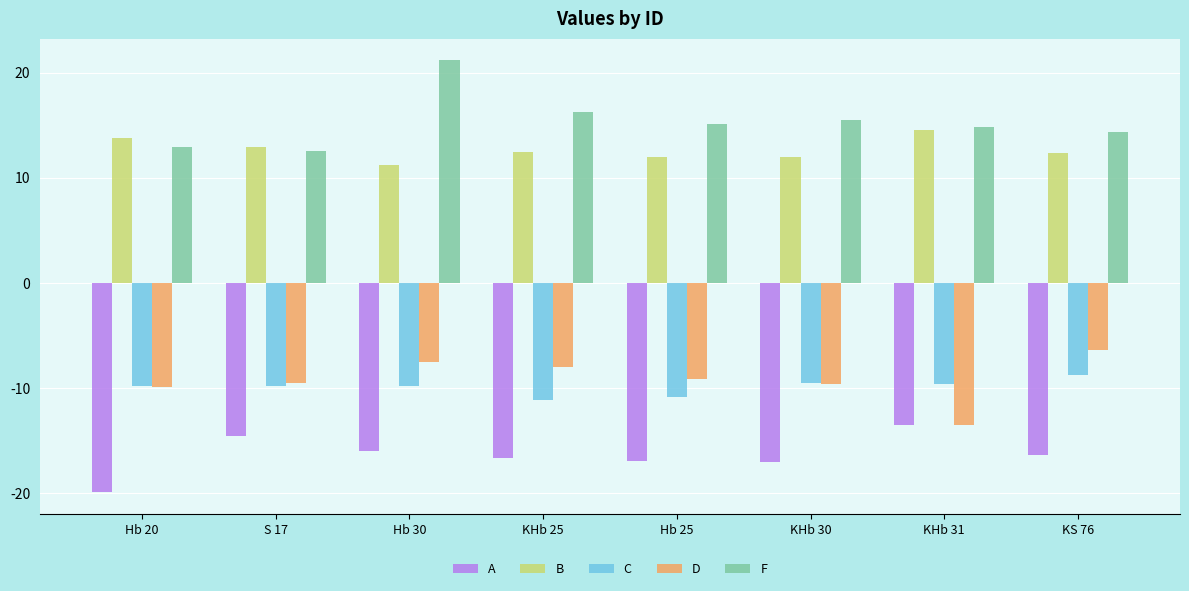

The D series shows -13.2 at Hb 30. True or false?

False